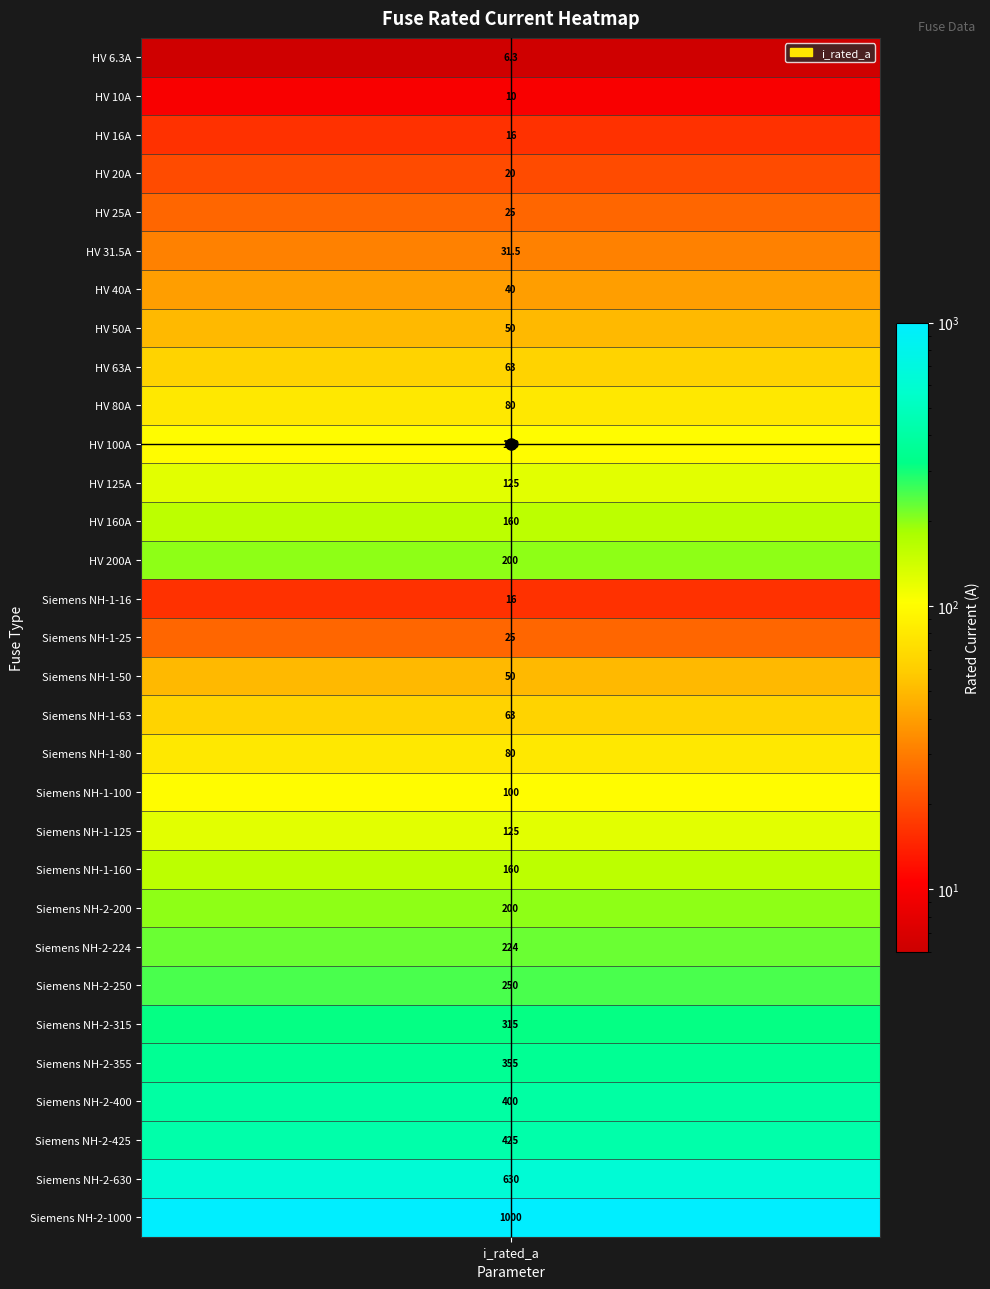

Where does the data first go above 100?

11